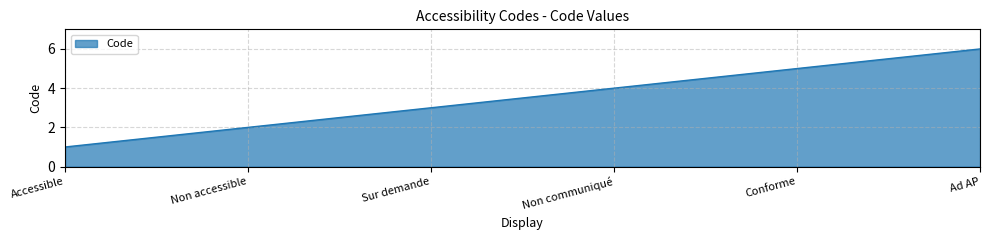

At which category does the chart reach its peak across all series?

Ad AP